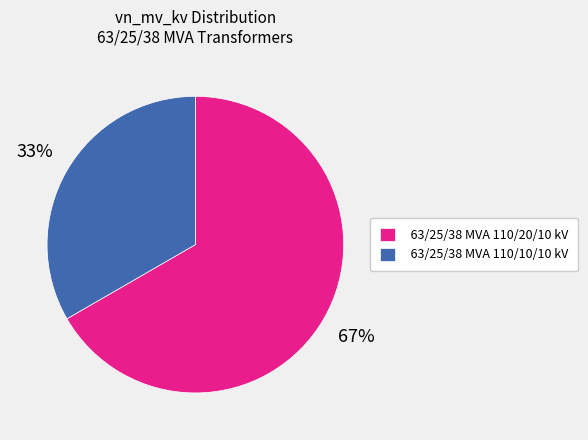

To the nearest percent, what portion does 63/25/38 MVA 110/20/10 kV represent?

67%